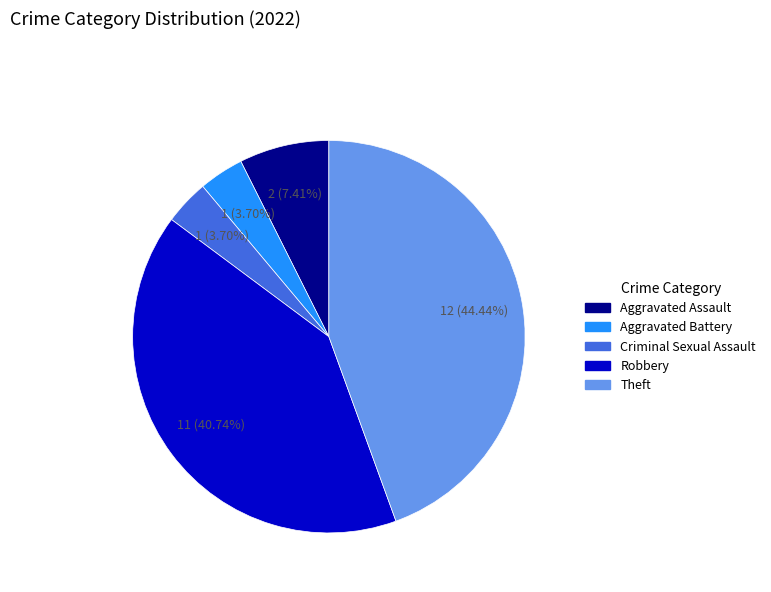

Count the number of slices in the pie.

5